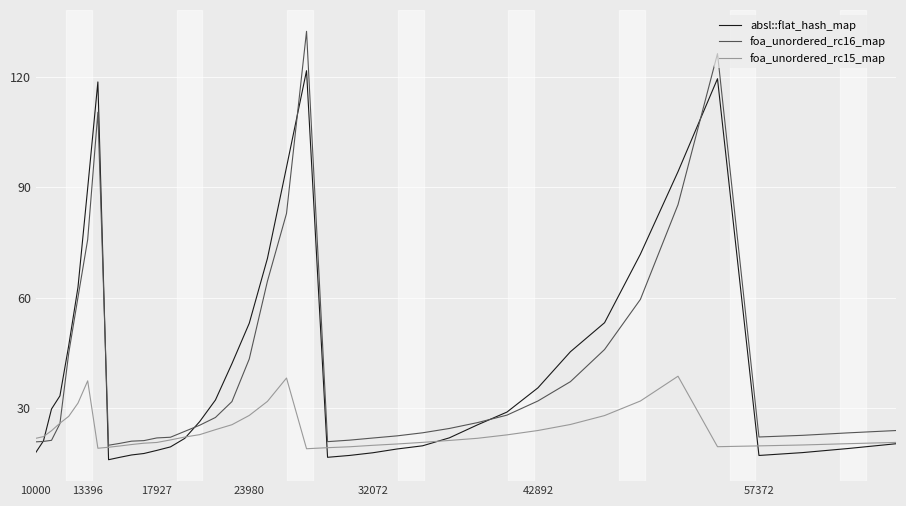

Which series has the largest range (max minus min)?

foa_unordered_rc16_map